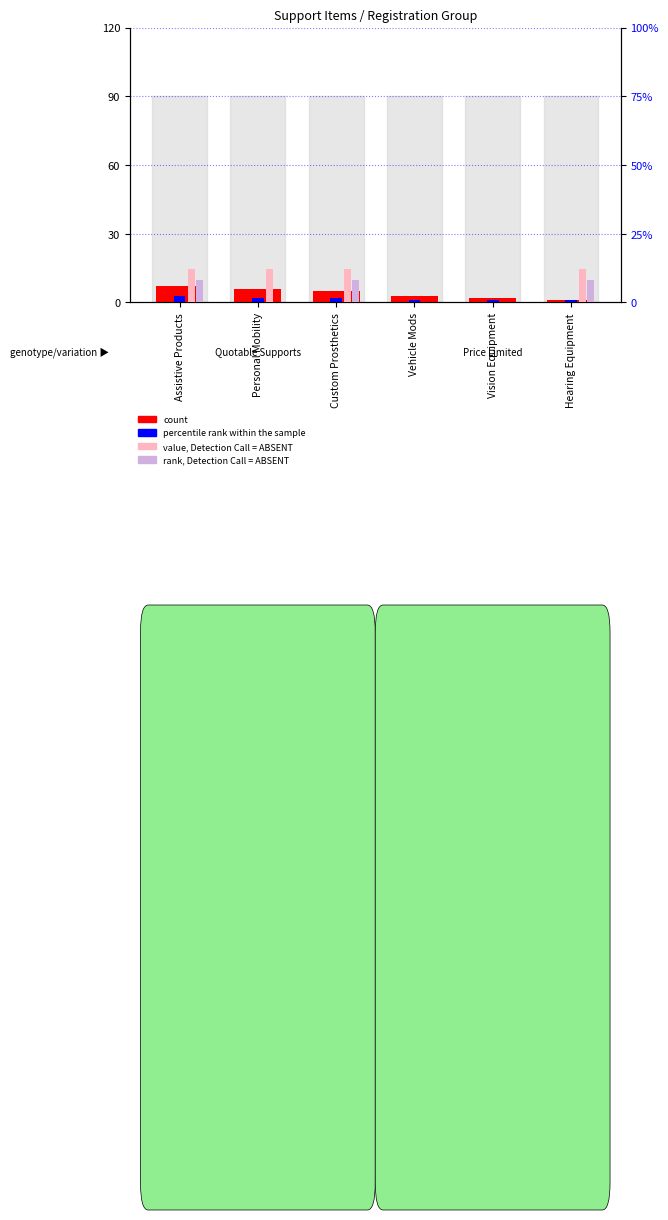

Is it true that rank, Detection Call = ABSENT equals 0 at Vision Equipment?

True